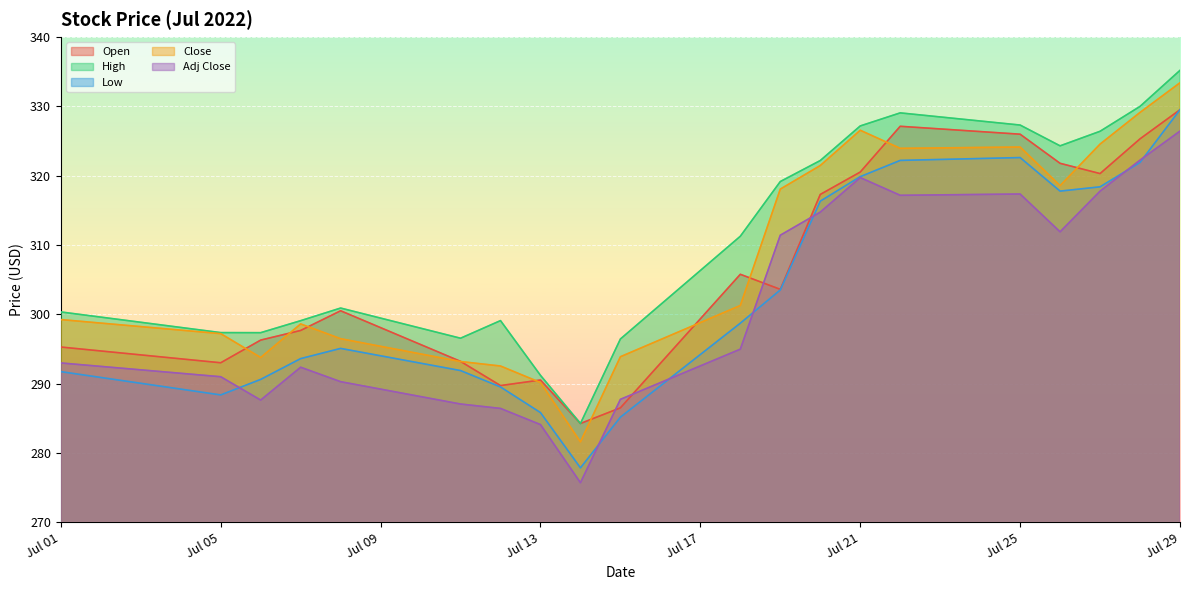

What is the difference between the maximum and second lowest values in the High series?

44.0